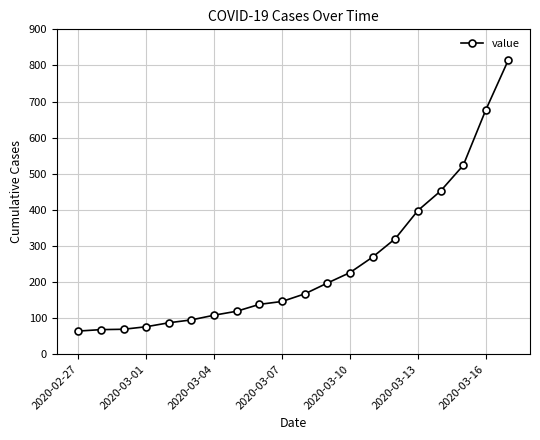

What is the smallest value displayed?

64